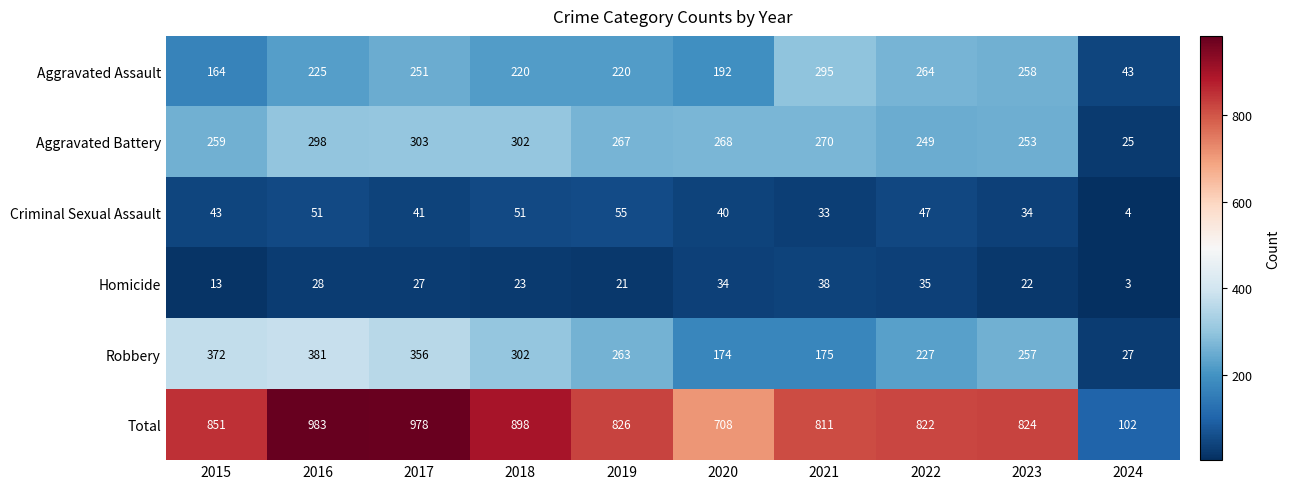

Which series has the largest range (max minus min)?

Total